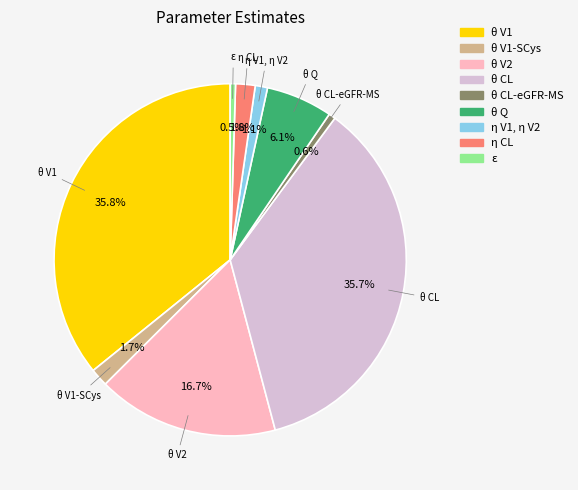

Combined, what portion of the pie is θ V1 and η CL?

37.6%